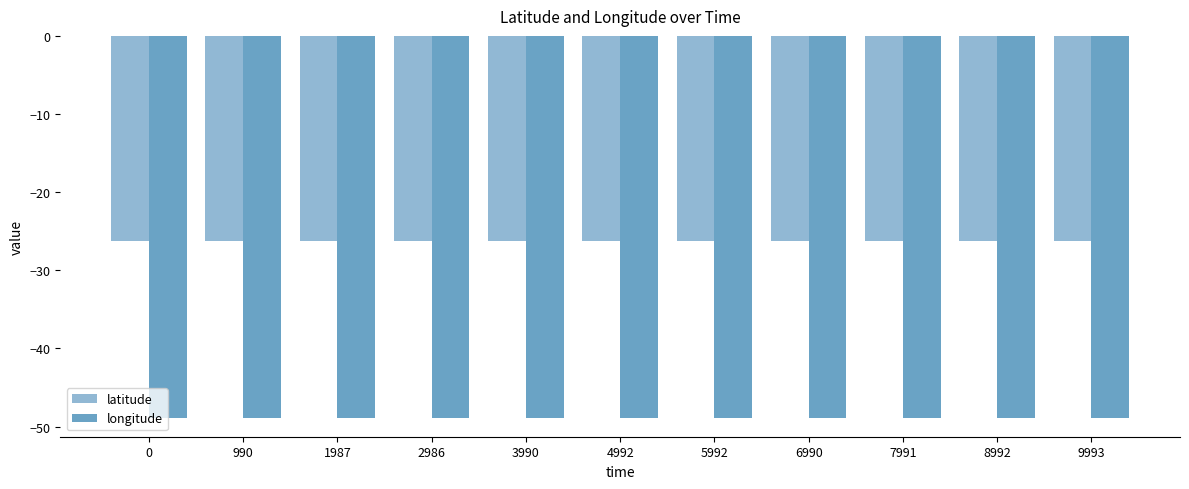

How many bars are there in total?

22